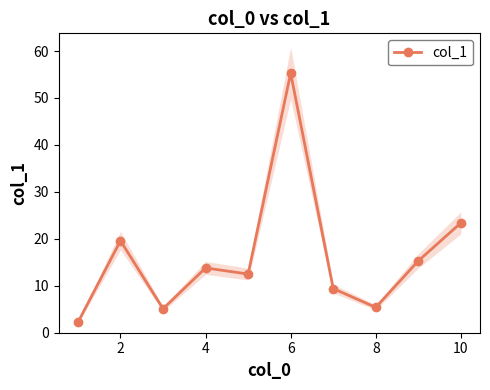

At which label is col_1 closest to 28?

10